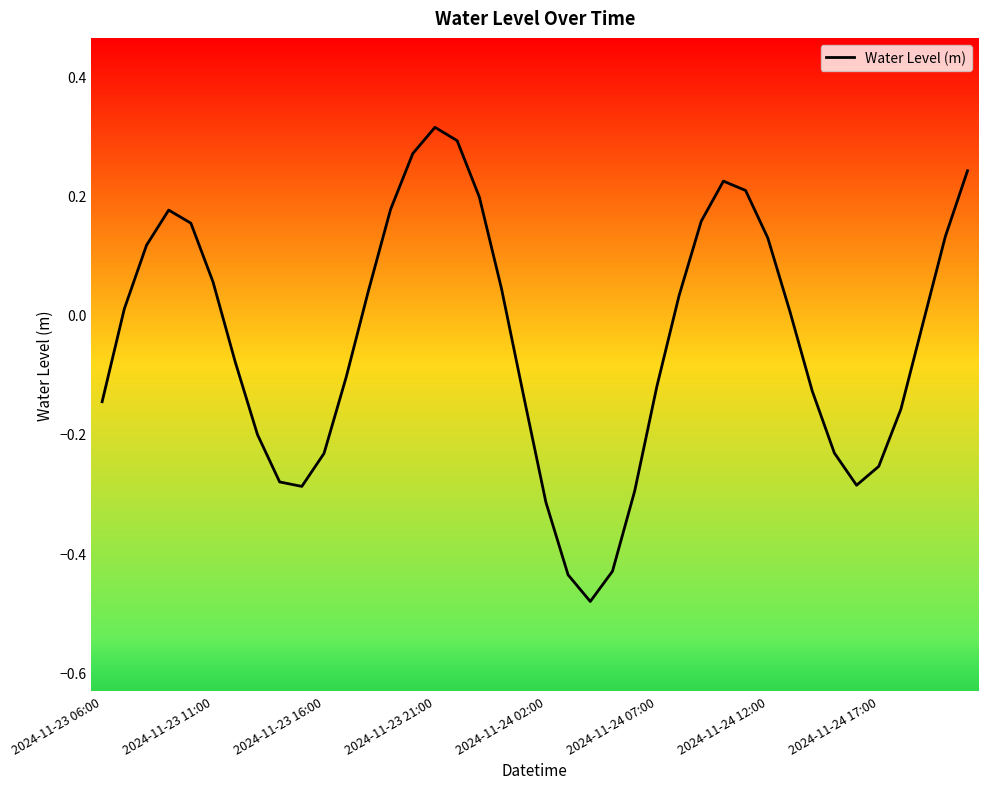

What is the difference between the second highest and minimum values?

0.8